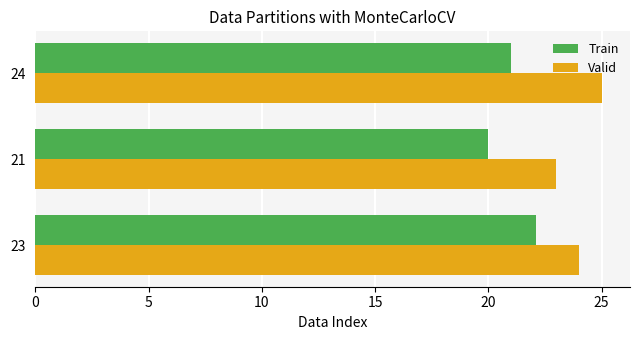

What is the difference between the highest and lowest values at 21?

3.0